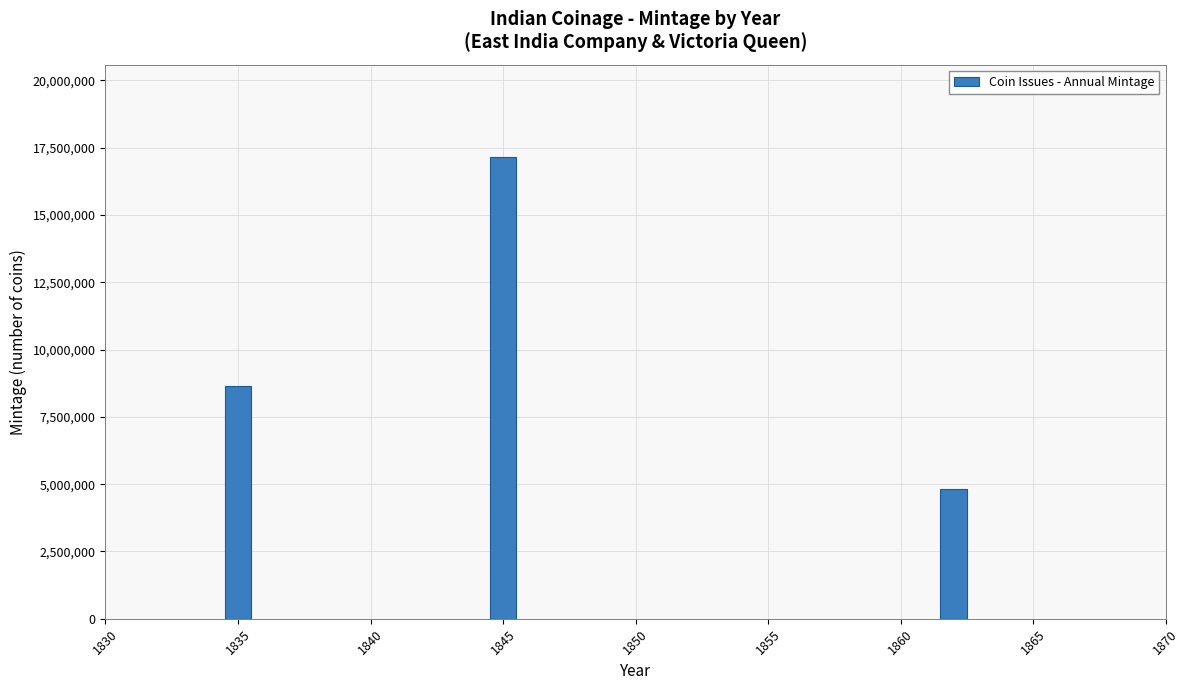

Reading right to left, list all the values displayed in this chart.

4802496	17150010	8658000